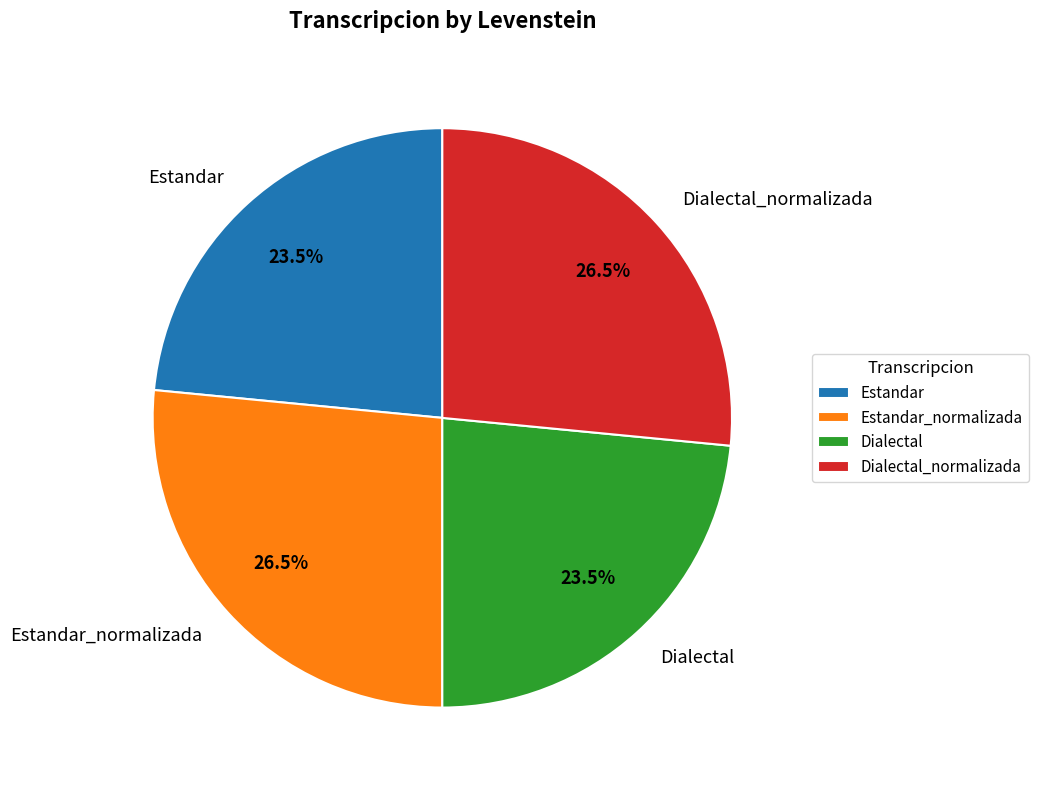

How many segments does this pie chart have?

4